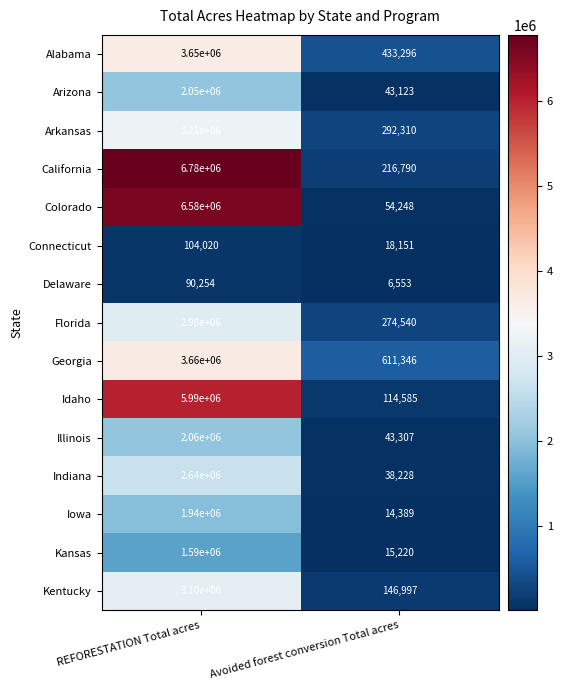

At which label does Illinois reach its peak?

REFORESTATION Total acres